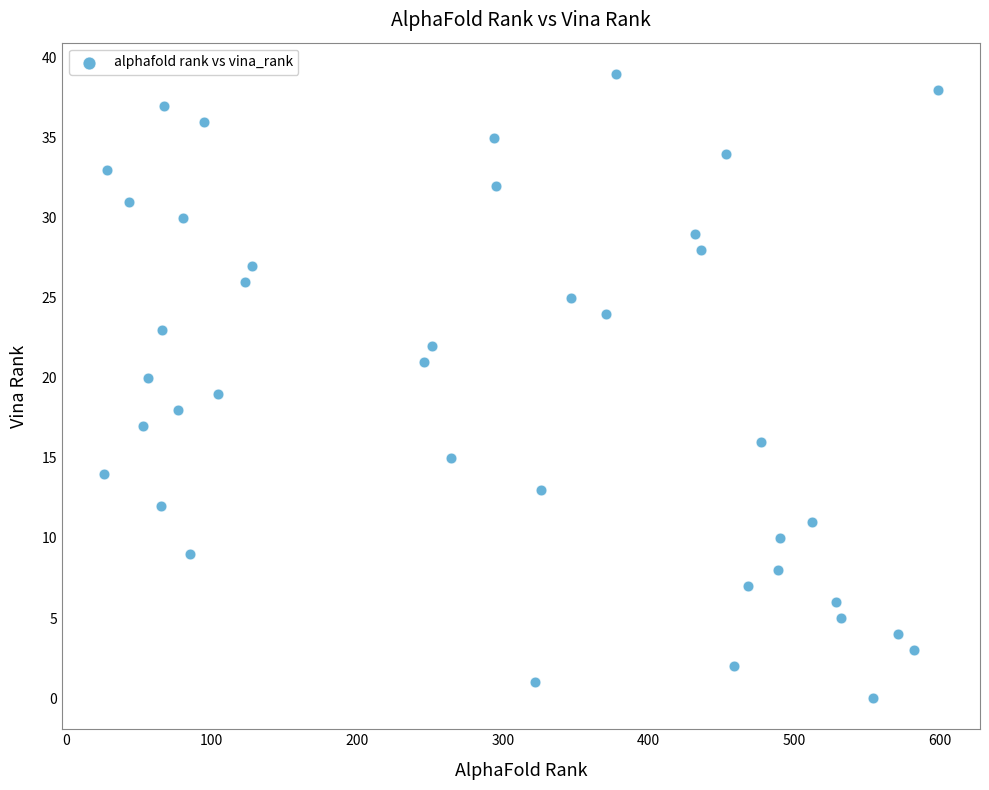

What is the range of Y values (max minus min)?

39